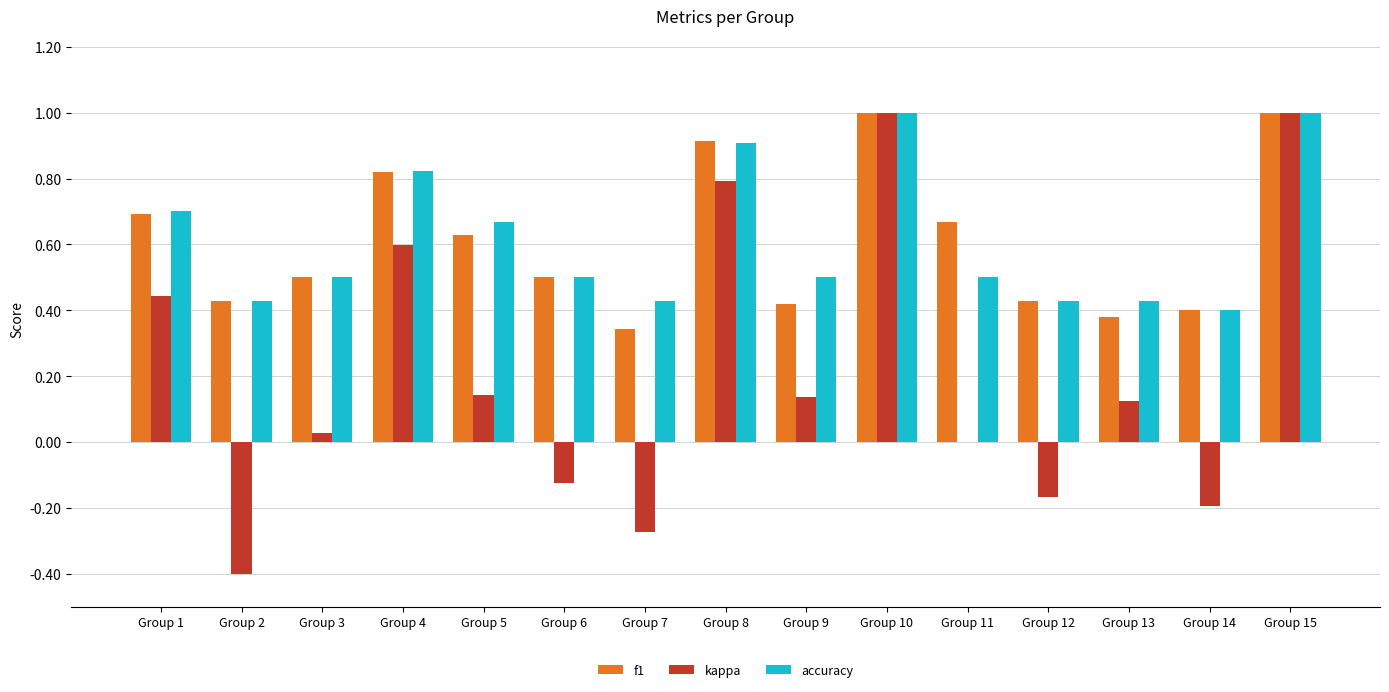

Is it true that f1 equals 0.7 at Group 6?

False